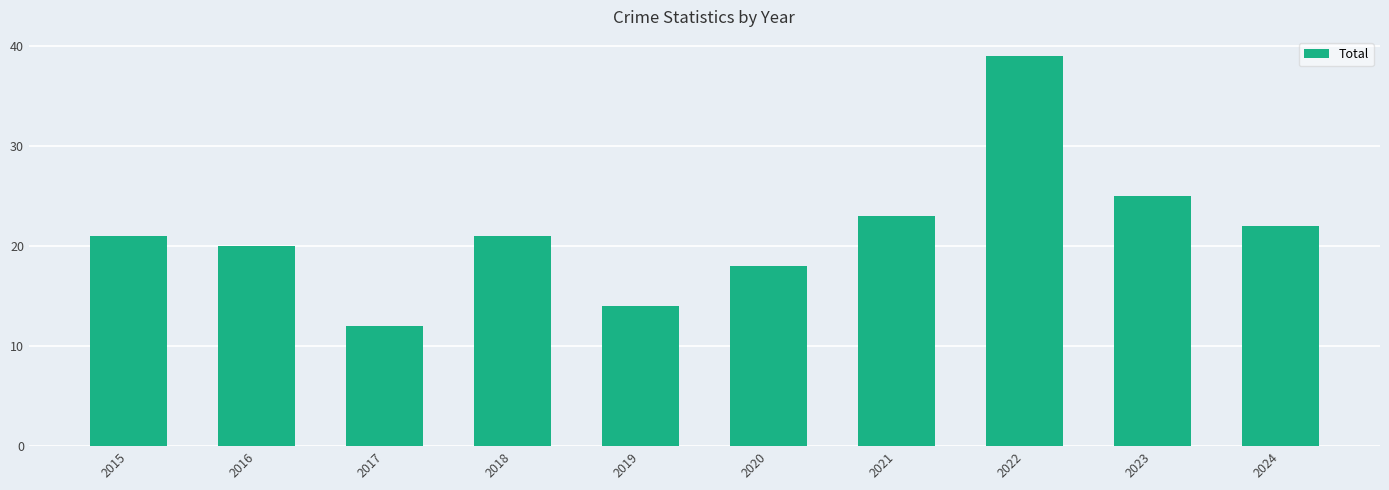

What is the value of the 3rd bar from the left?

12